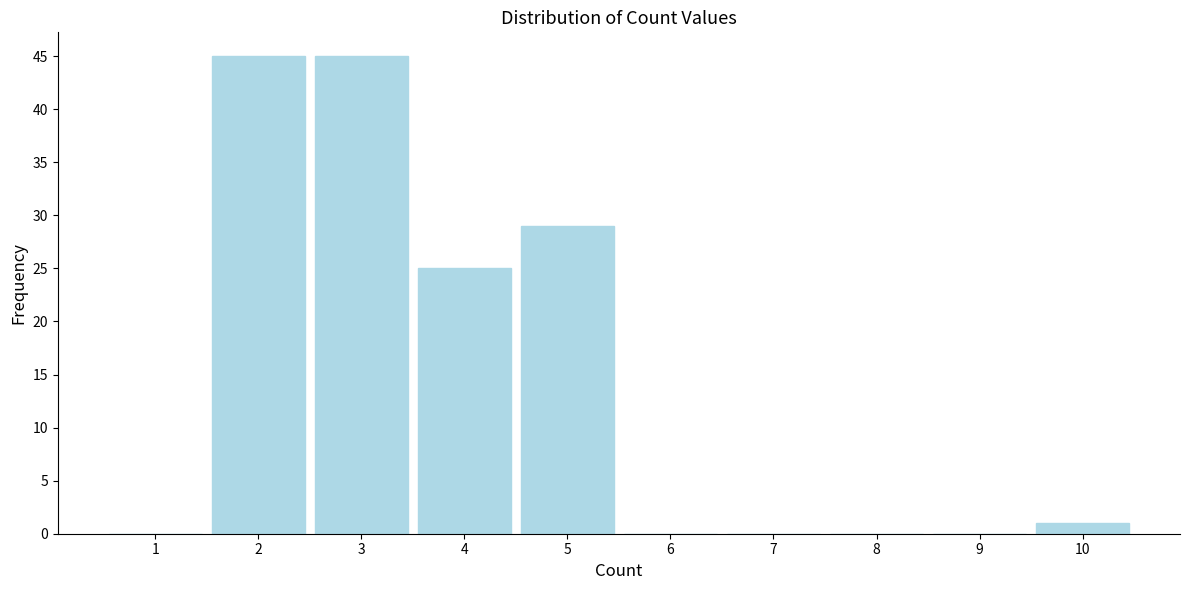

Reading left to right, transcribe all the data shown in this chart.

1=0	2=45	3=45	4=25	5=29	6=0	7=0	8=0	9=0	10=1